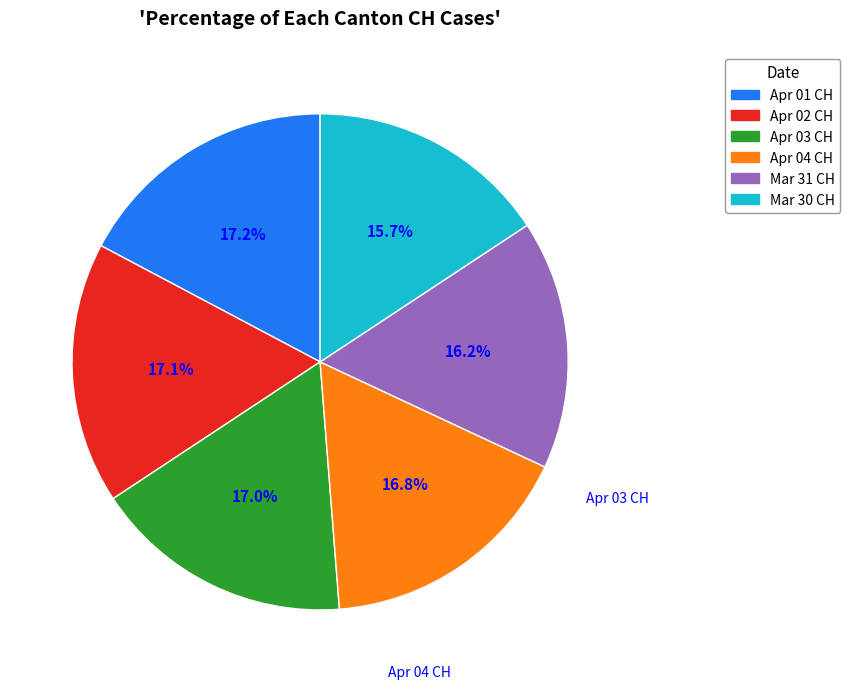

Is there any slice that represents more than half of the pie?

No